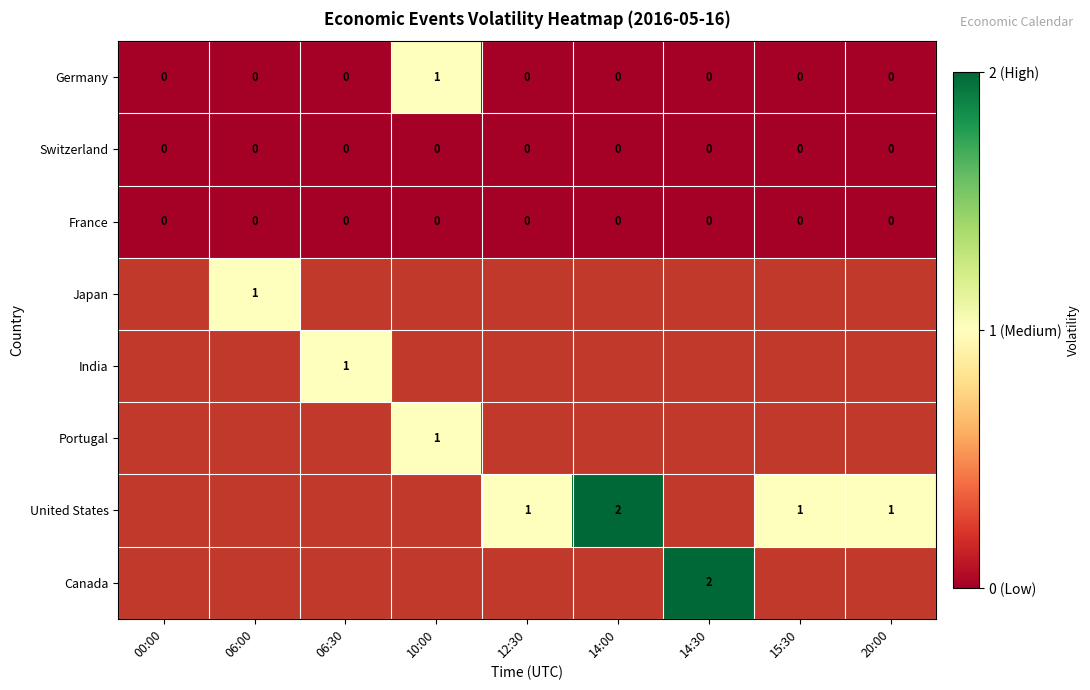

At which label does Germany reach its peak?

10:00